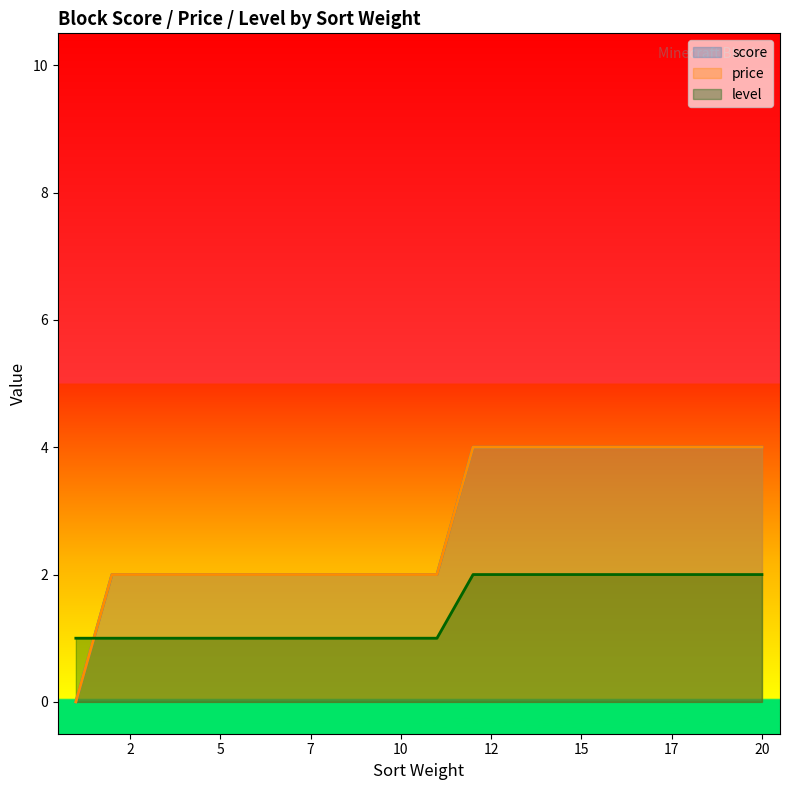

What is the lowest value of the level series?

1